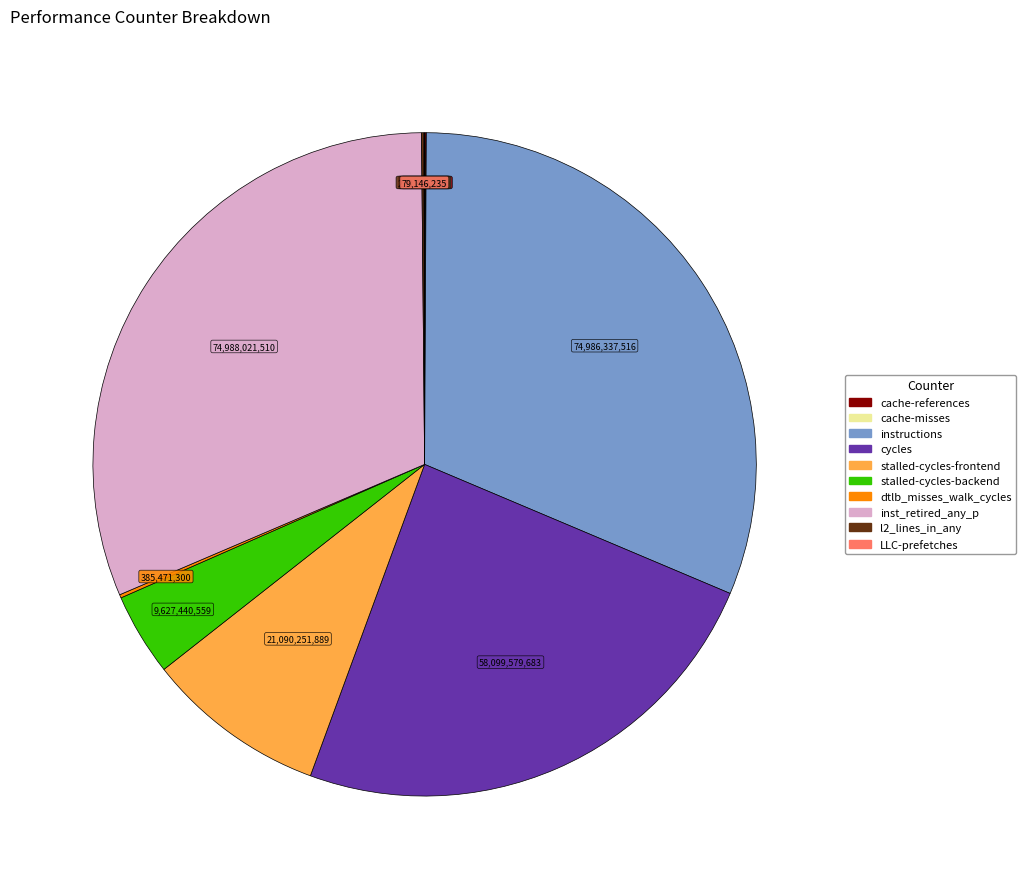

Is it true that instructions is 31% of the pie?

True